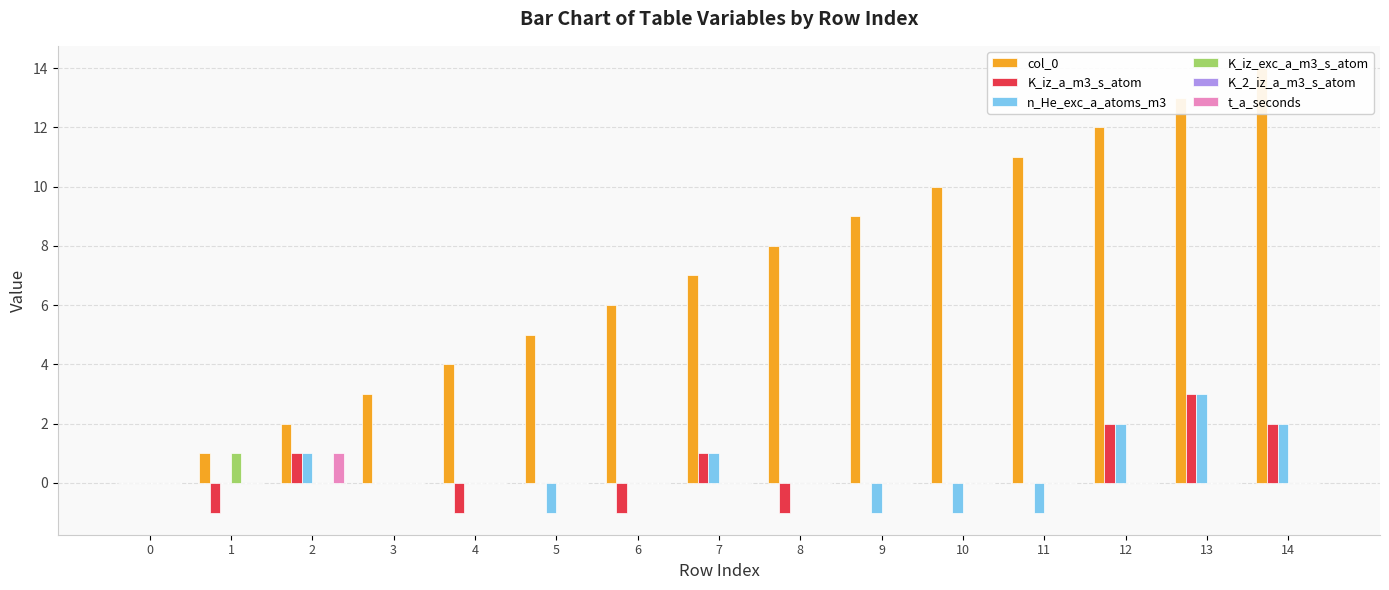

True or false: t_a_seconds has a value of 0 at 3.

True